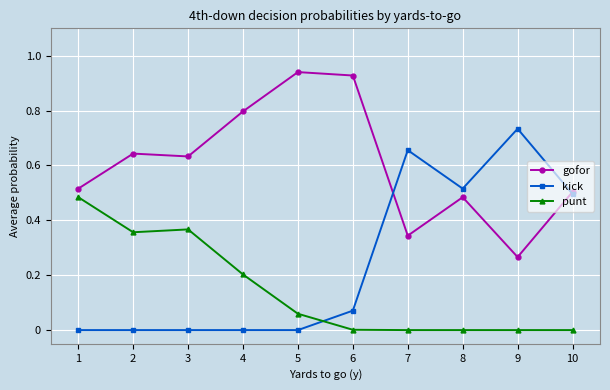

True or false: punt has a value of -0.2 at 9.

False